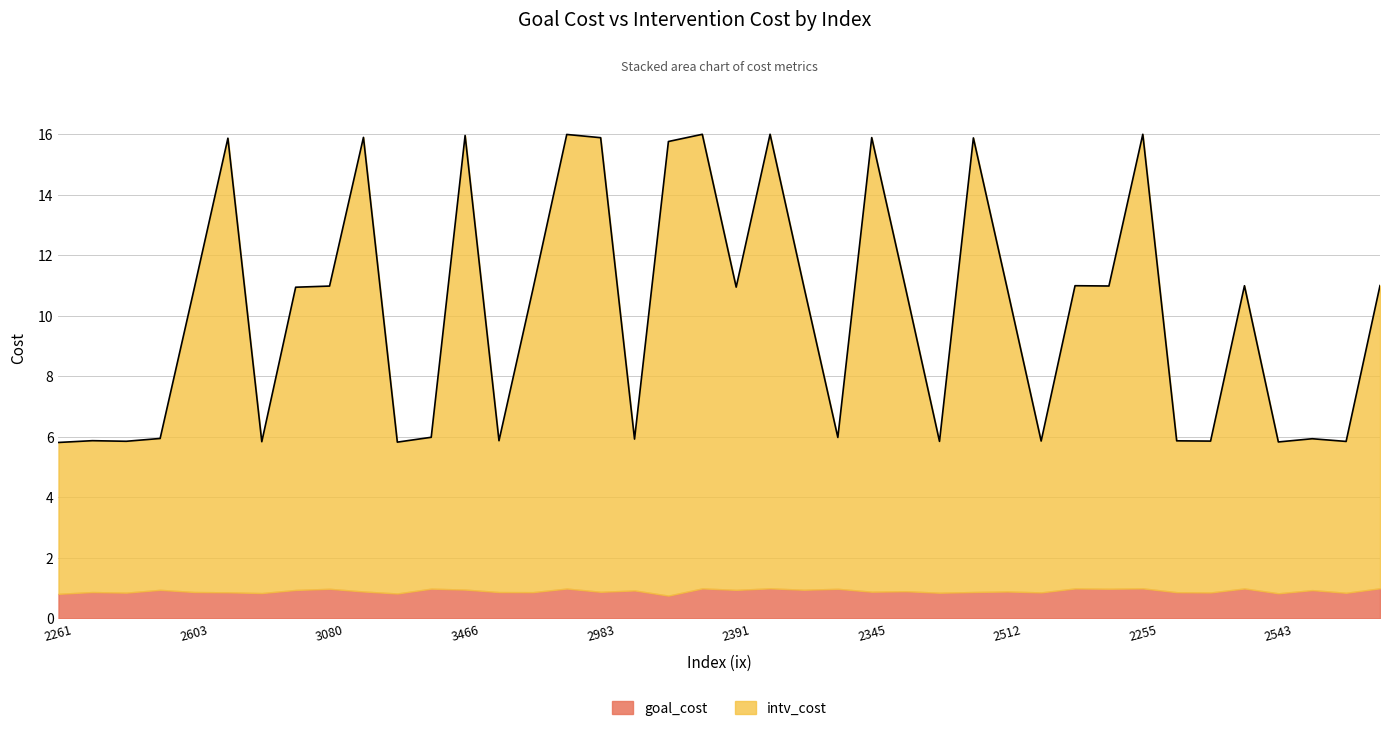

What is the total value across all series at 2983?

15.9